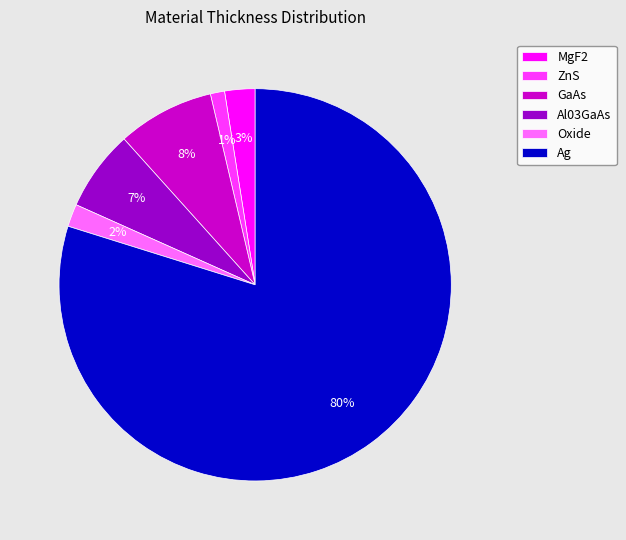

To the nearest percent, what percentage of the pie is ZnS?

1%